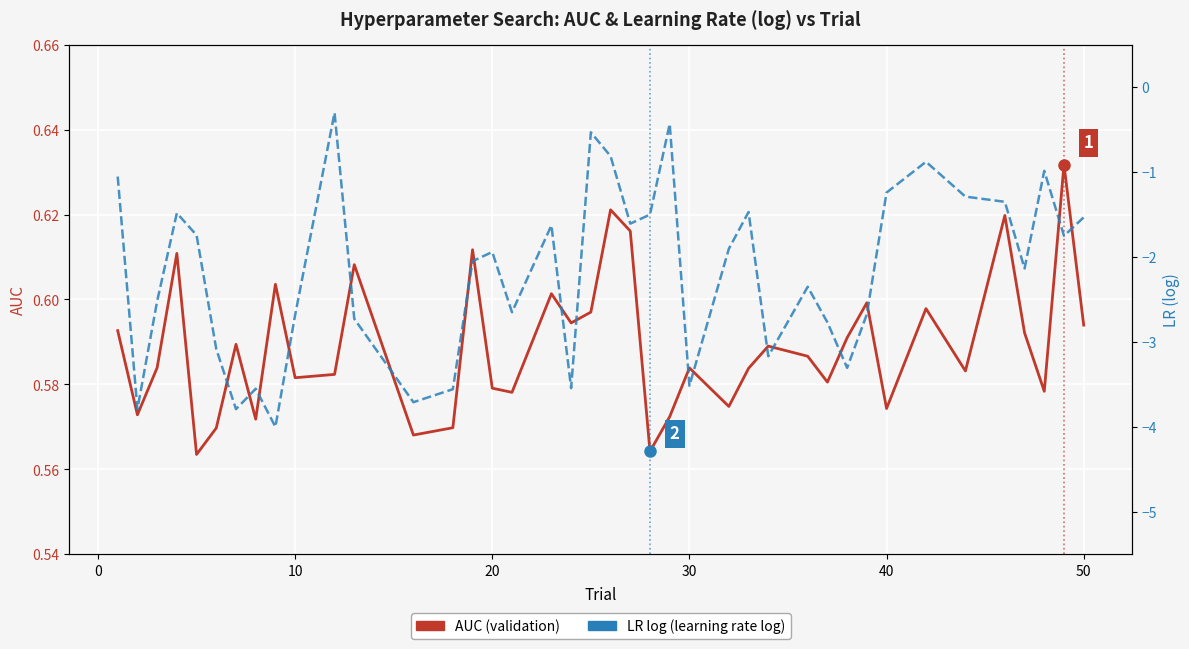

List the series in order of their overall mean, lowest first.

LR log, AUC (validation)